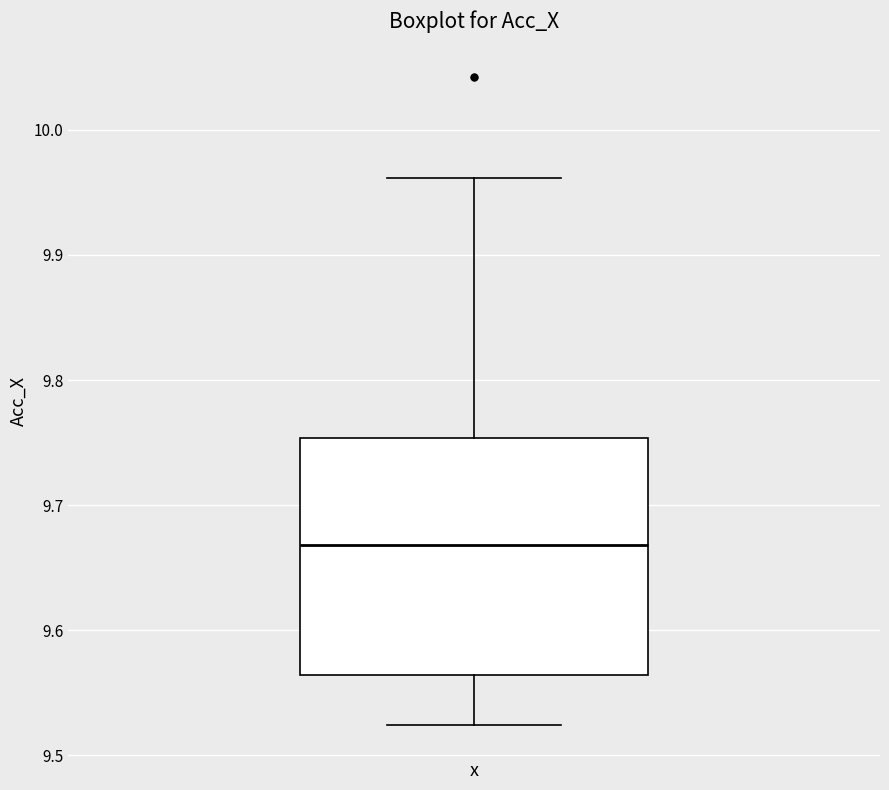

Read this box plot against the y-axis: the position of the median line, the range covered by the box, and the ends of both whiskers. The values are not printed on the chart, so give them approximately, as read against the axis.

median 9.67, box 9.56 to 9.75, whiskers 9.52 to 9.96